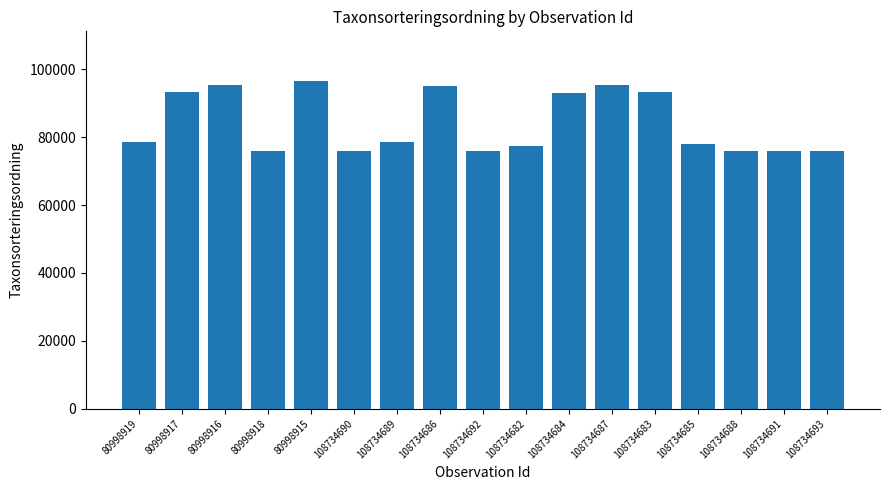

True or false: the data shows 141856 at 80998915.

False